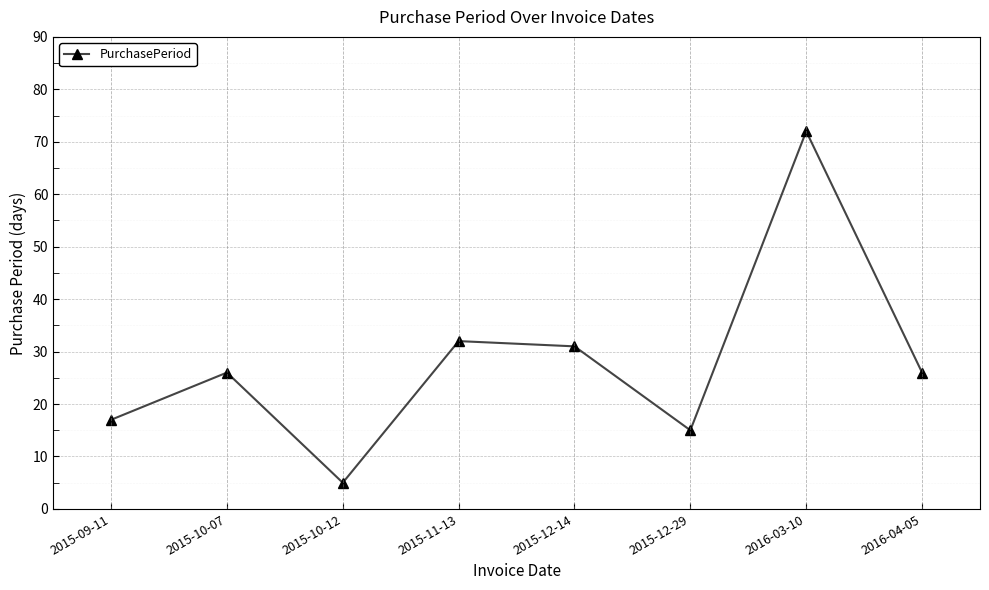

Reading left to right, what are all the values shown in this chart?

17	26	5	32	31	15	72	26